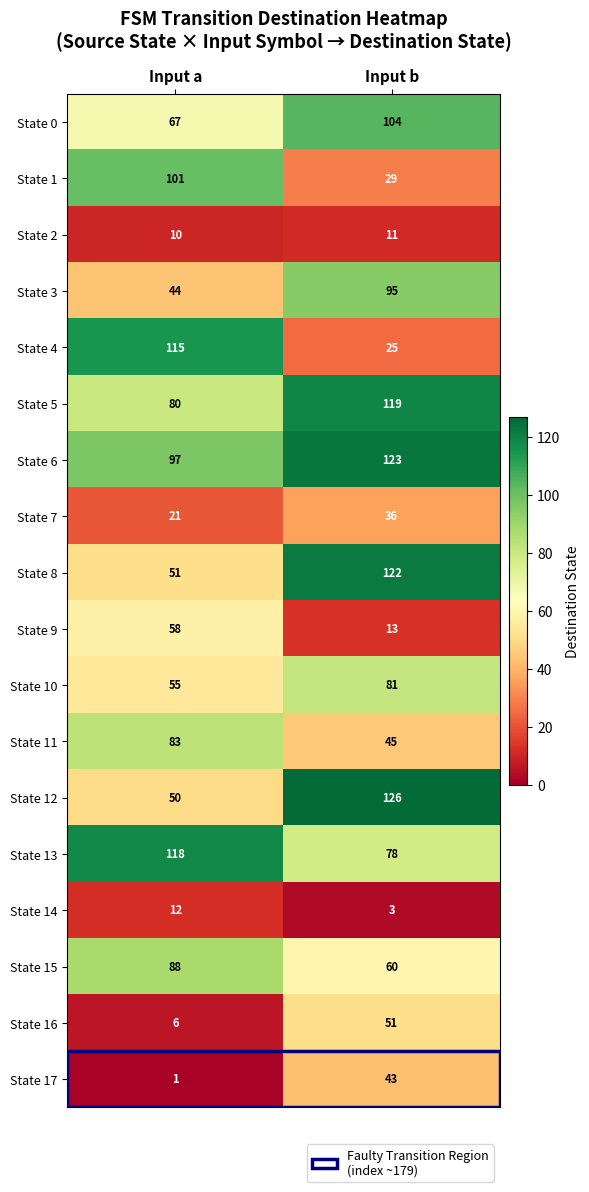

At how many categories does at least one series exceed 14?

2